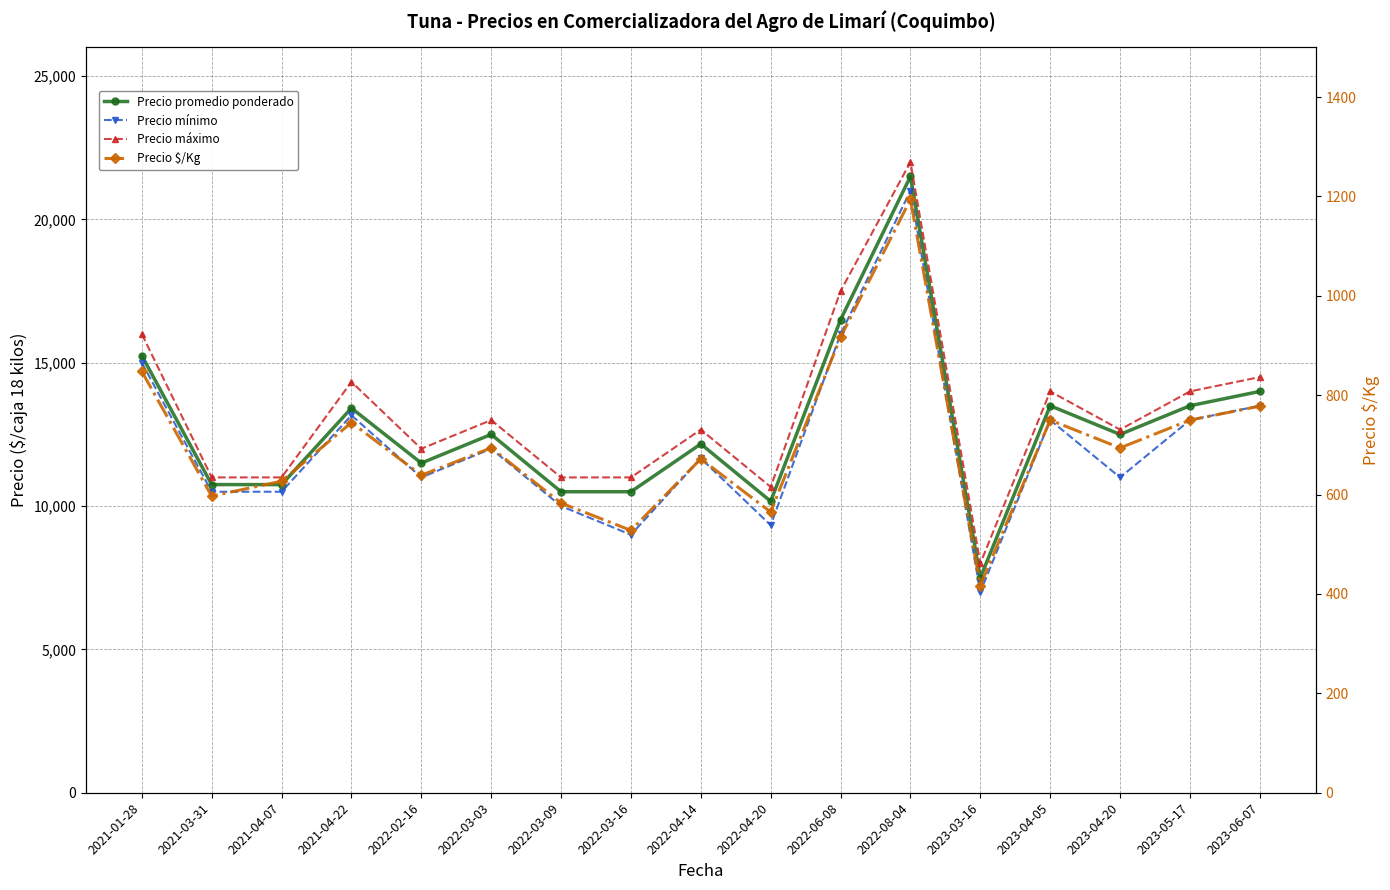

What is the average value of the Precio $/Kg series?

706